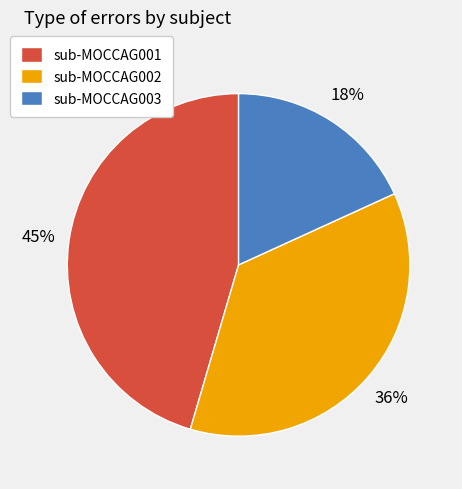

To the nearest percent, what percentage of the pie is sub-MOCCAG001?

45%